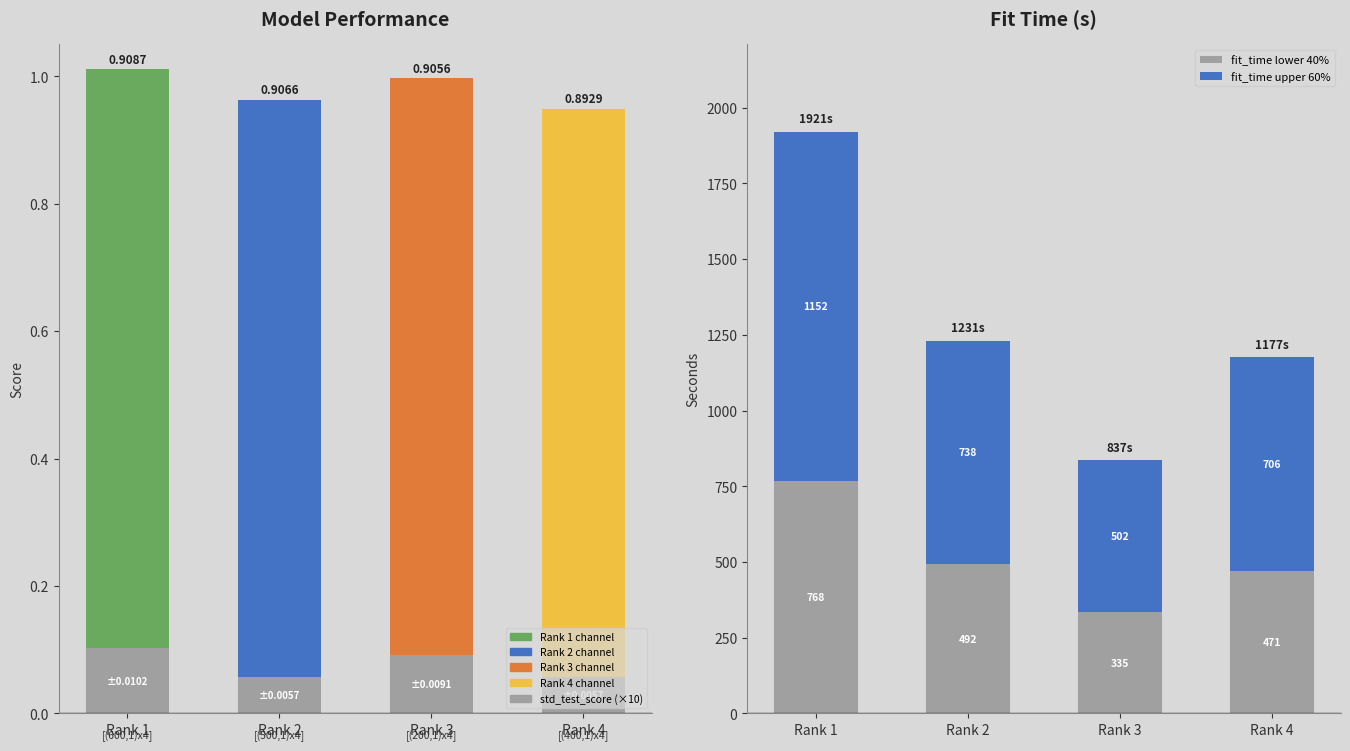

What is the value of the fit_time lower 40% bar at the 1st from the left?

768.3